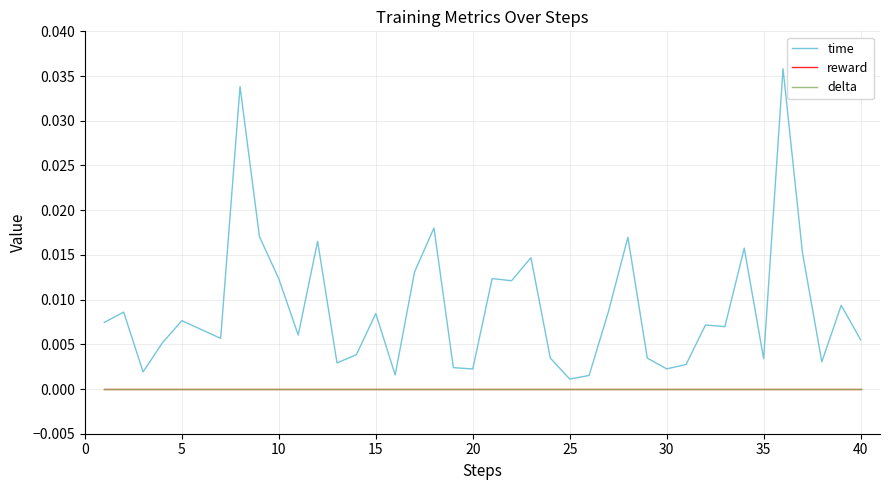

At how many categories does at least one series exceed 0?

40